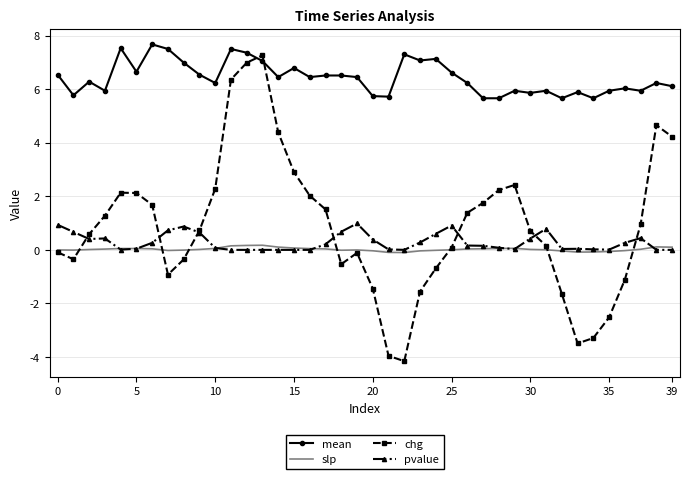

True or false: mean and slp intersect in this chart.

False